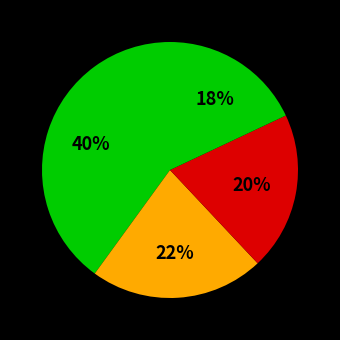

To the nearest percent, what is the average slice percentage?

25%